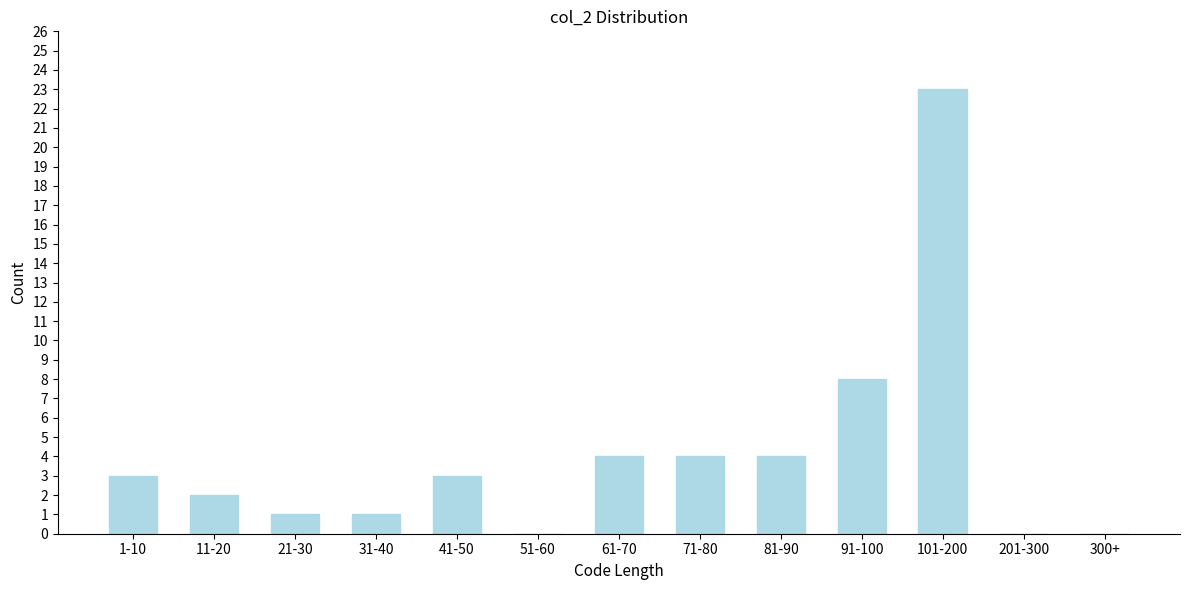

Reading left to right, list all the values displayed in this chart.

1-10=3	11-20=2	21-30=1	31-40=1	41-50=3	51-60=0	61-70=4	71-80=4	81-90=4	91-100=8	101-200=23	201-300=0	300+=0